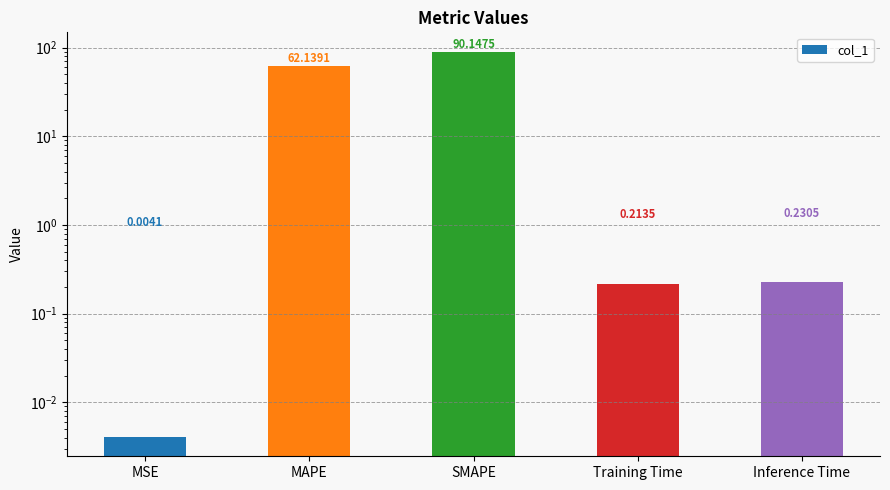

Is it true that the value at SMAPE is 135.1?

False